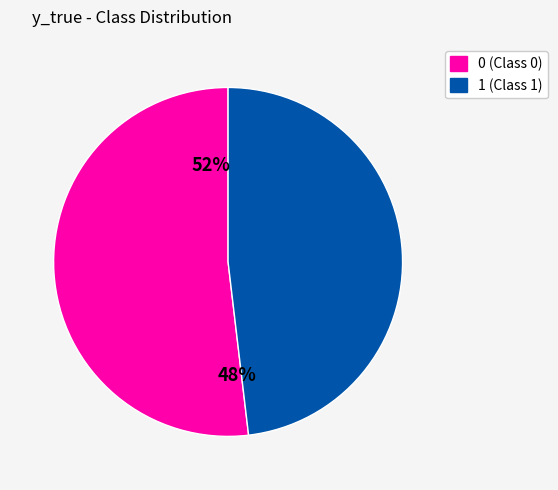

How many slices are in this pie chart?

2